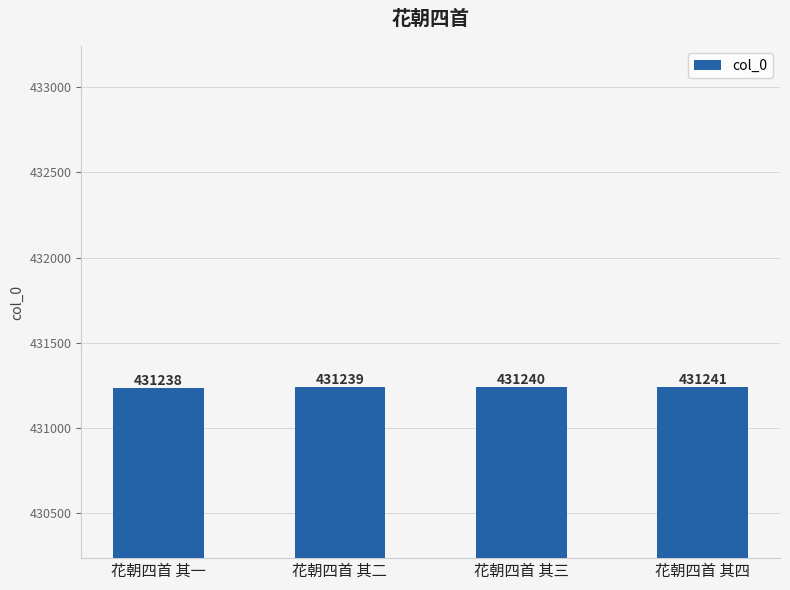

Count the values in the range 431239 to 431241.

3